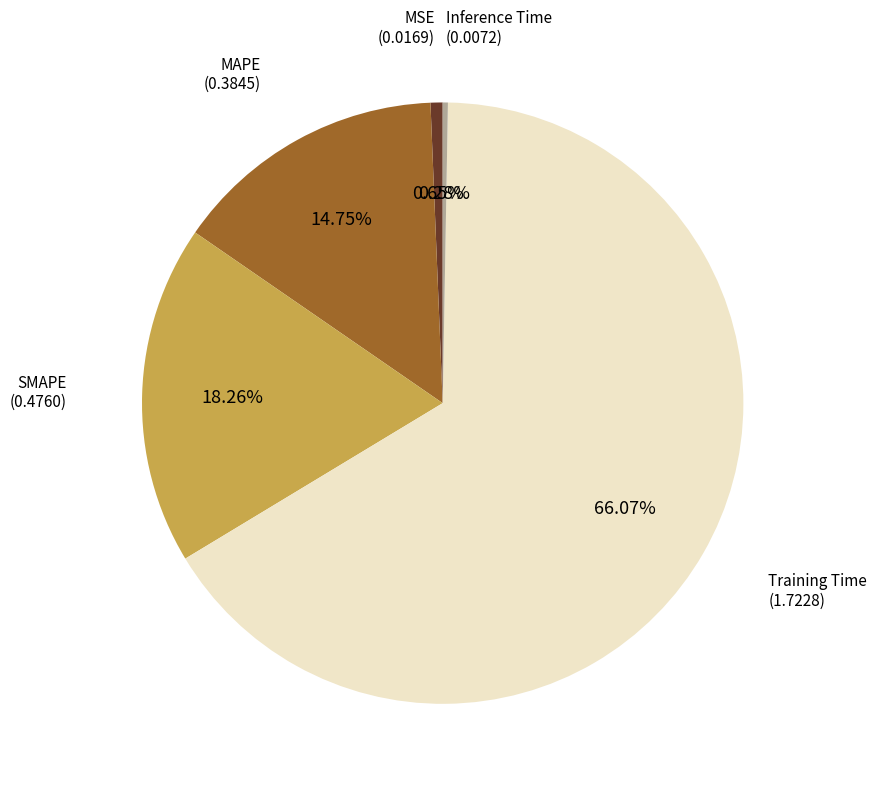

Count the number of slices in the pie.

5